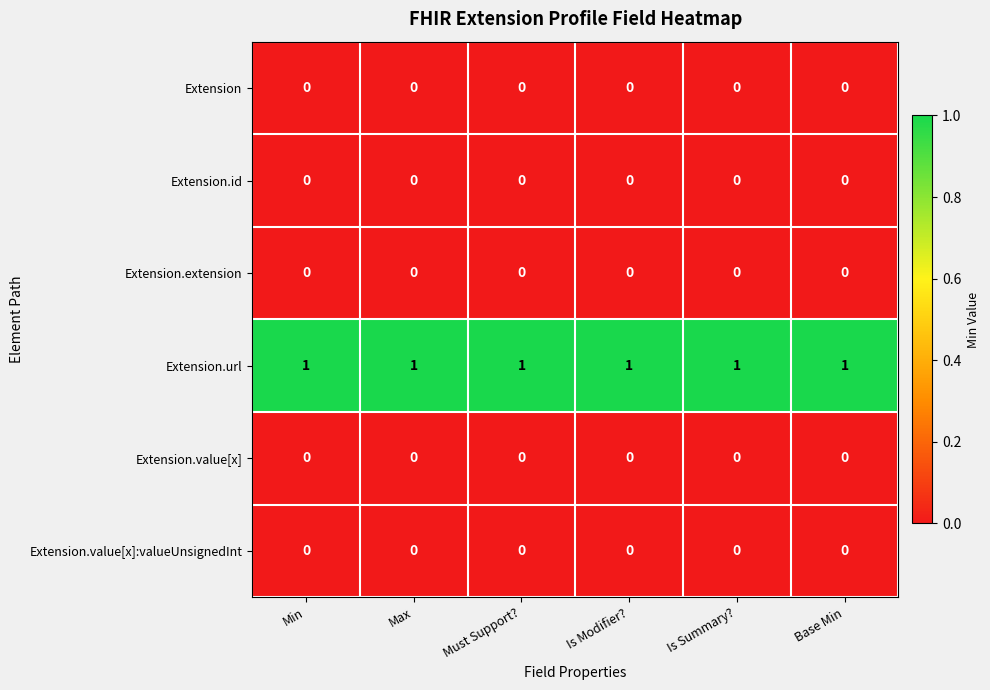

At how many categories does at least one series exceed 0?

6